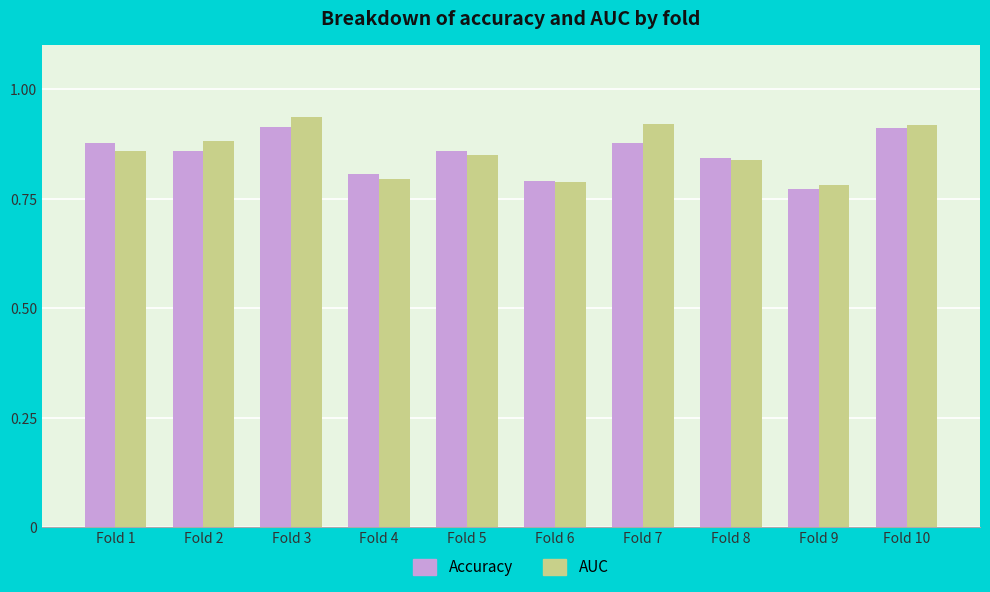

The Accuracy series shows 0.9 at Fold 7. True or false?

True